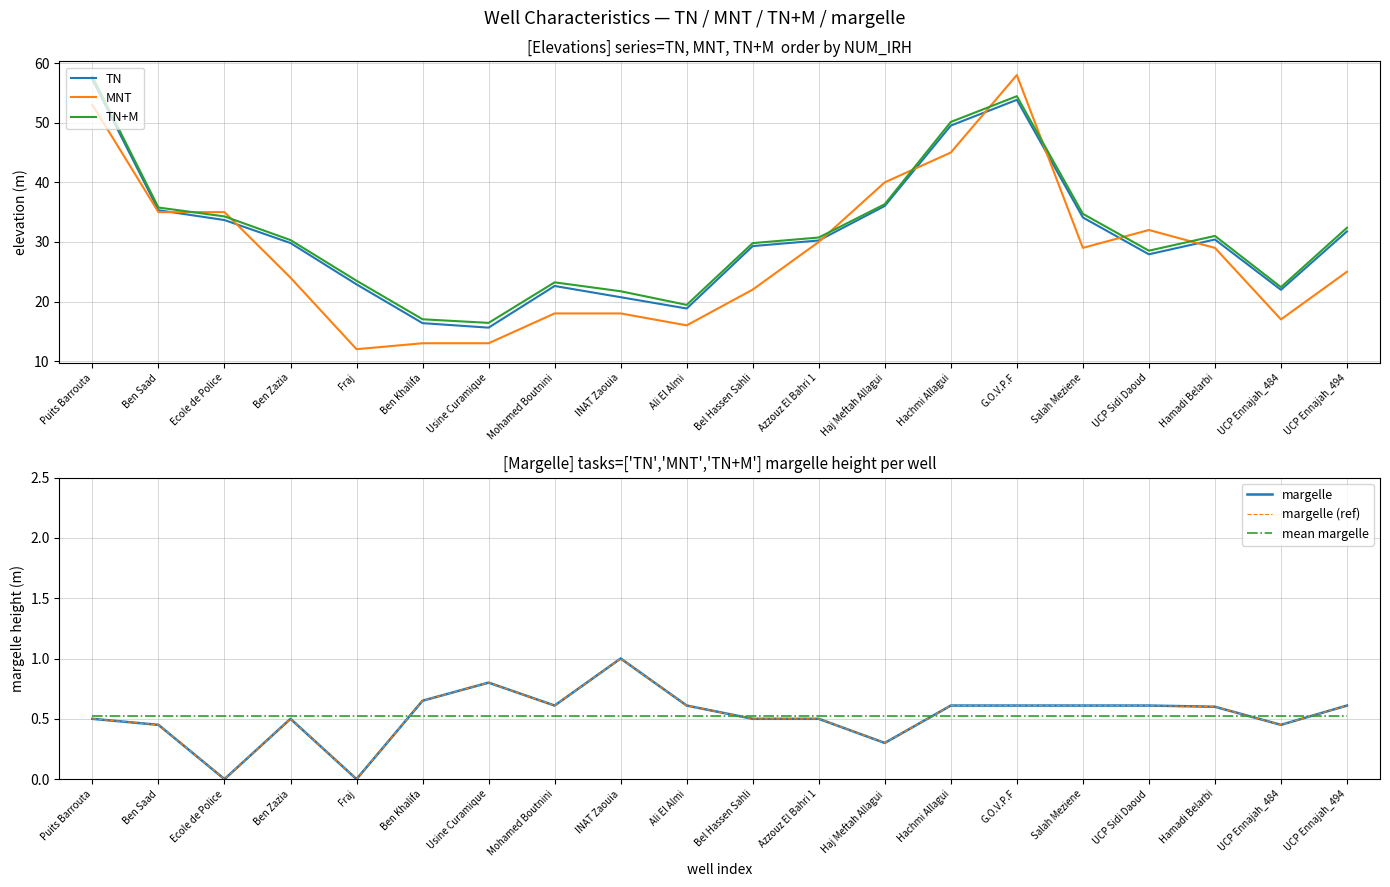

Which label corresponds to the smallest value in the chart?

Ecole de Police